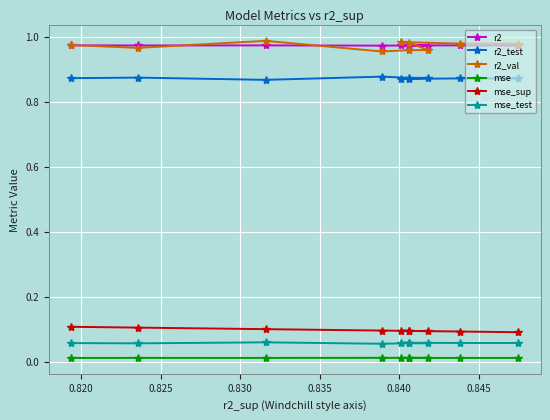

True or false: r2_val and r2_test cross at least once.

False